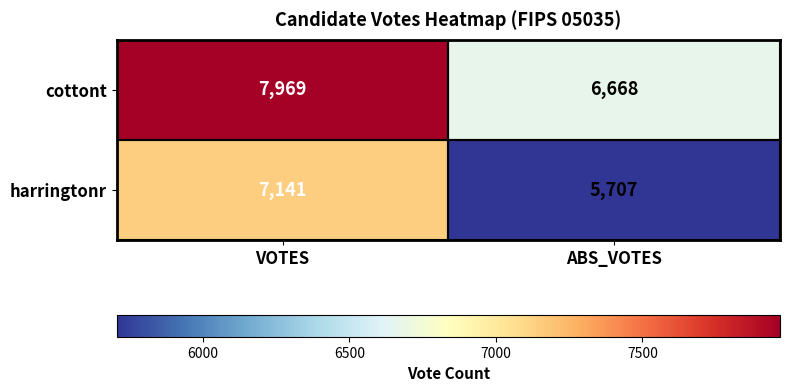

Which label corresponds to the smallest value in the chart?

ABS_VOTES